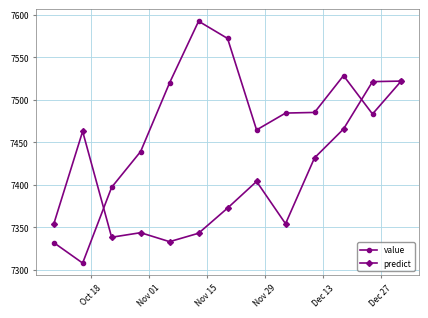

True or false: predict has more than 0 interior local peaks.

True